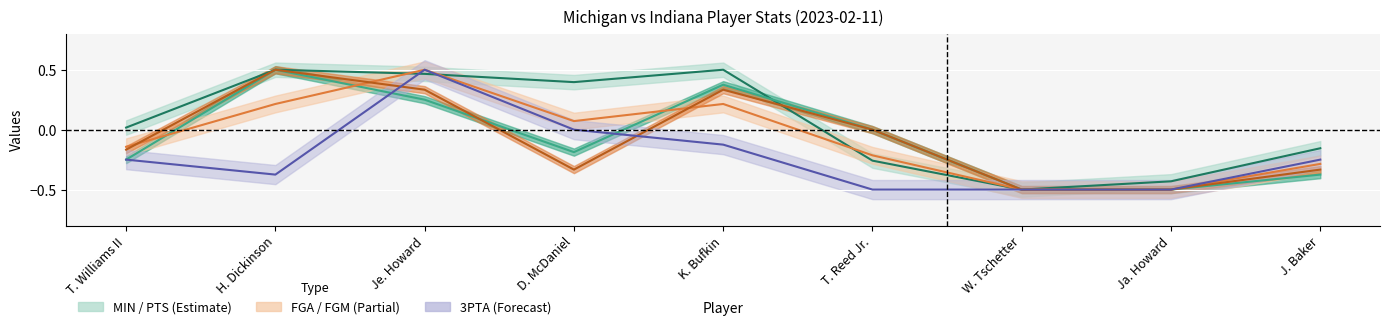

How many categories are shown in the chart?

9